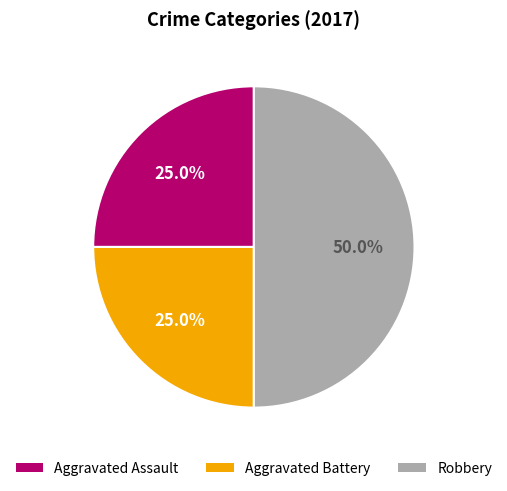

Count the number of slices in the pie.

3